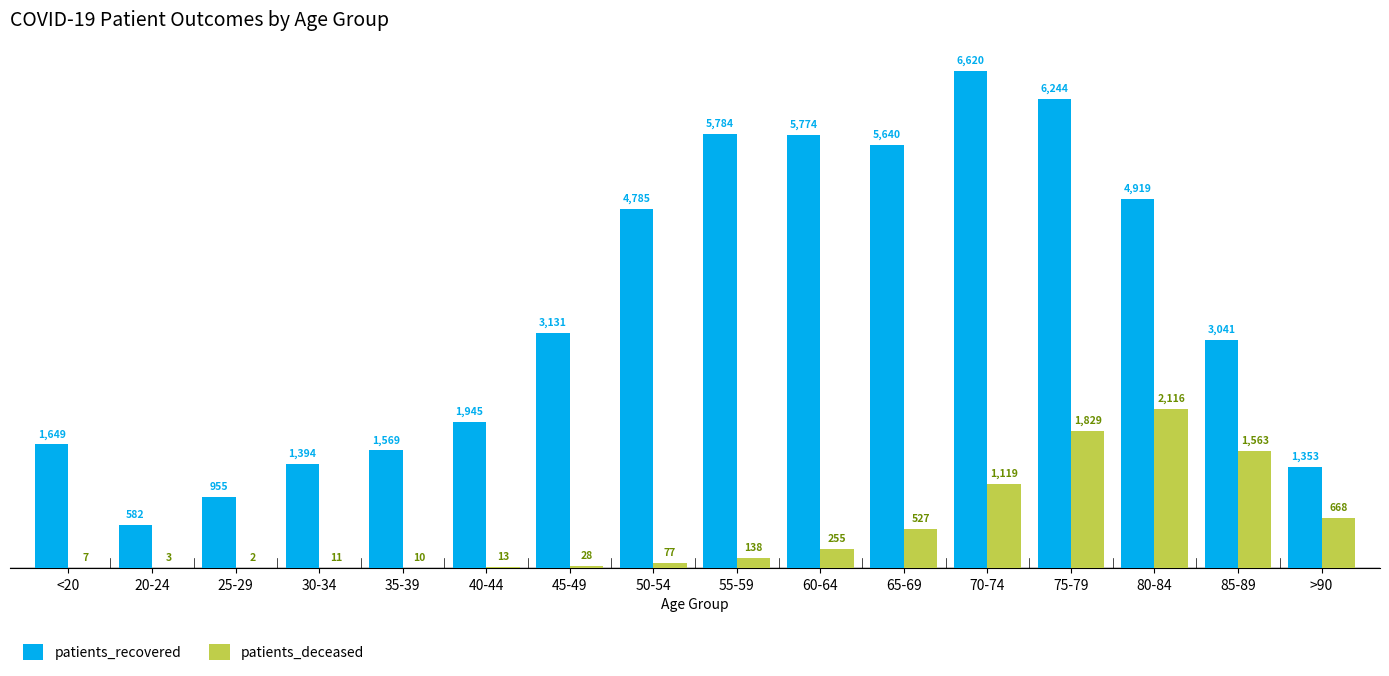

Read the patients_deceased value at 55-59, to the nearest 10.

140